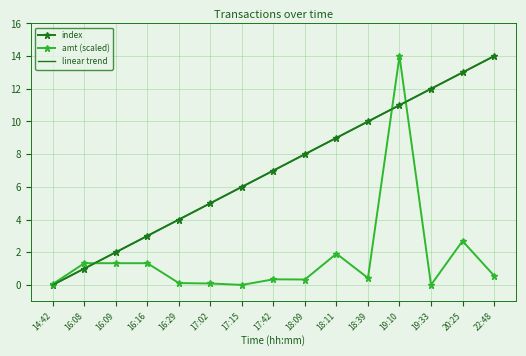

What is the average value of the index series?

7.0